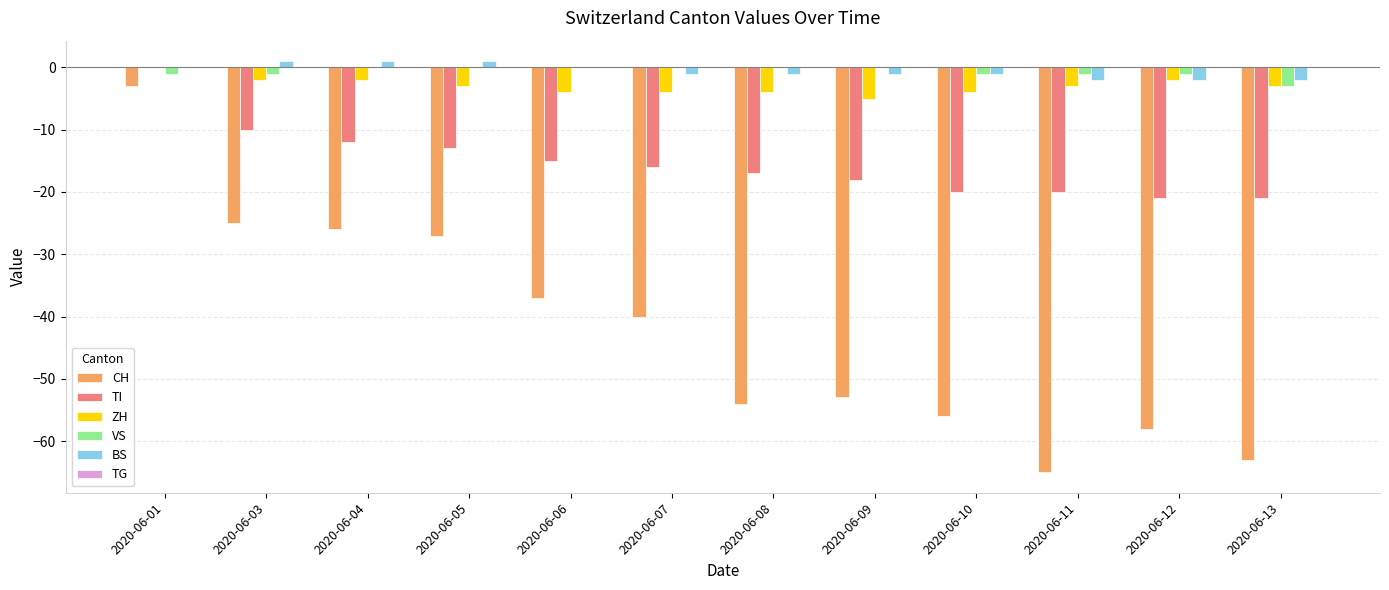

Are the bars horizontal?

No